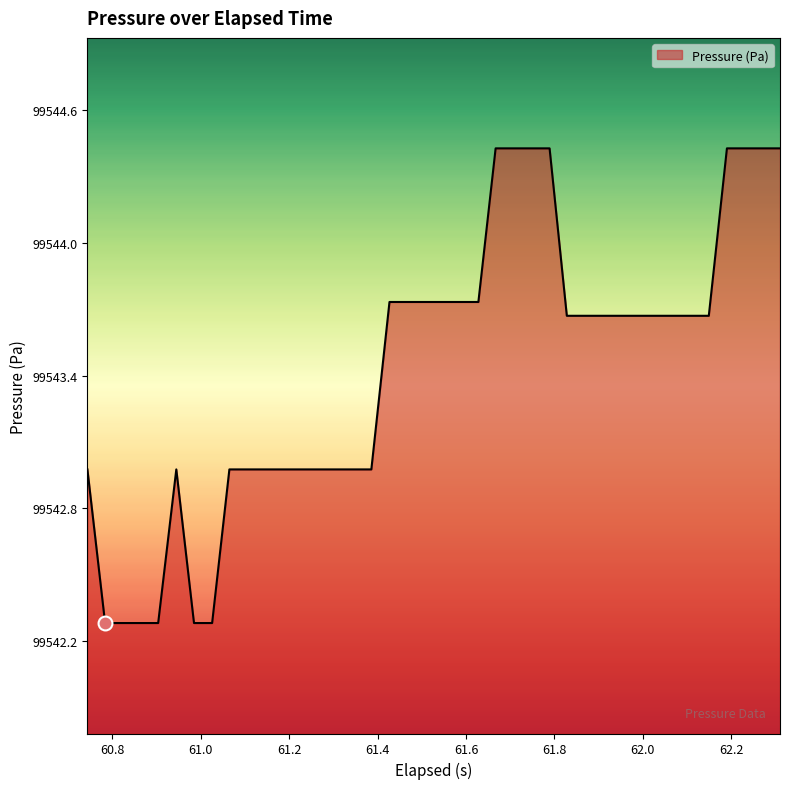

What is the difference between the maximum and minimum values?

2.1